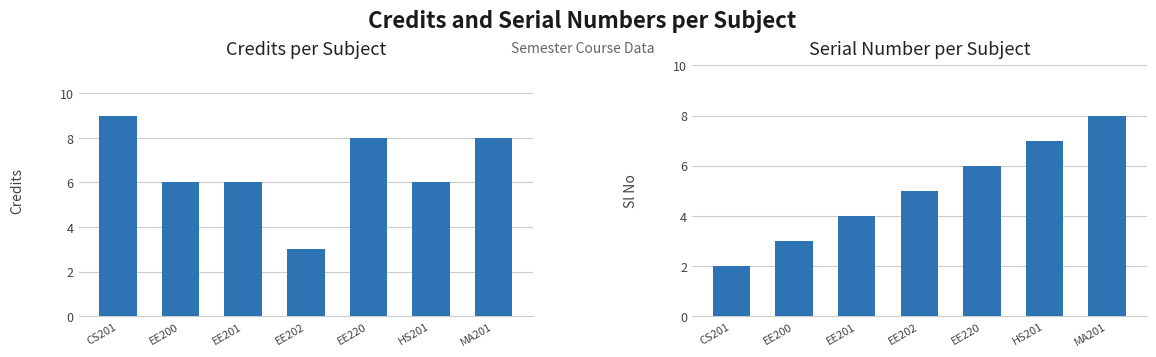

At how many categories does at least one series exceed 7?

3